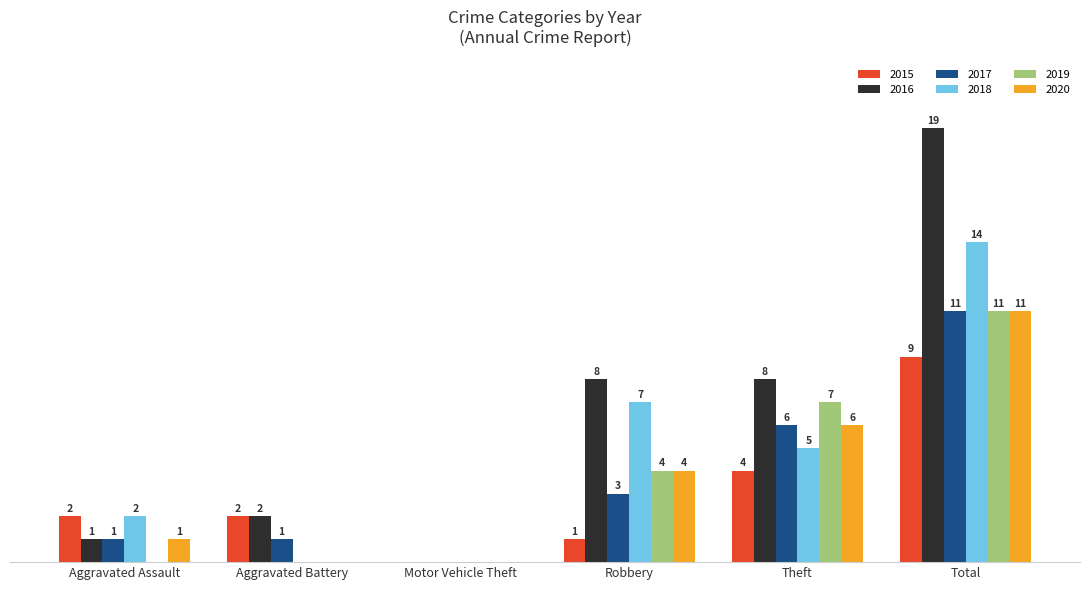

Where is 2017 nearest to the value 5?

Theft